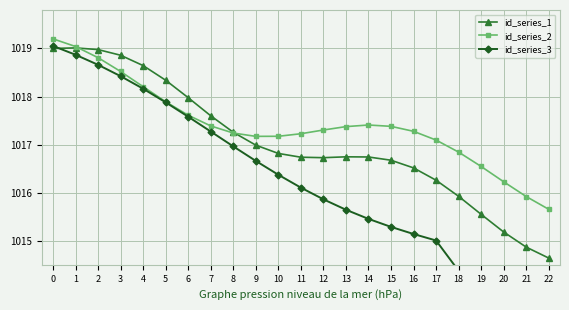

What is the value of the id_series_3 point at the 7th from the left?

1017.6